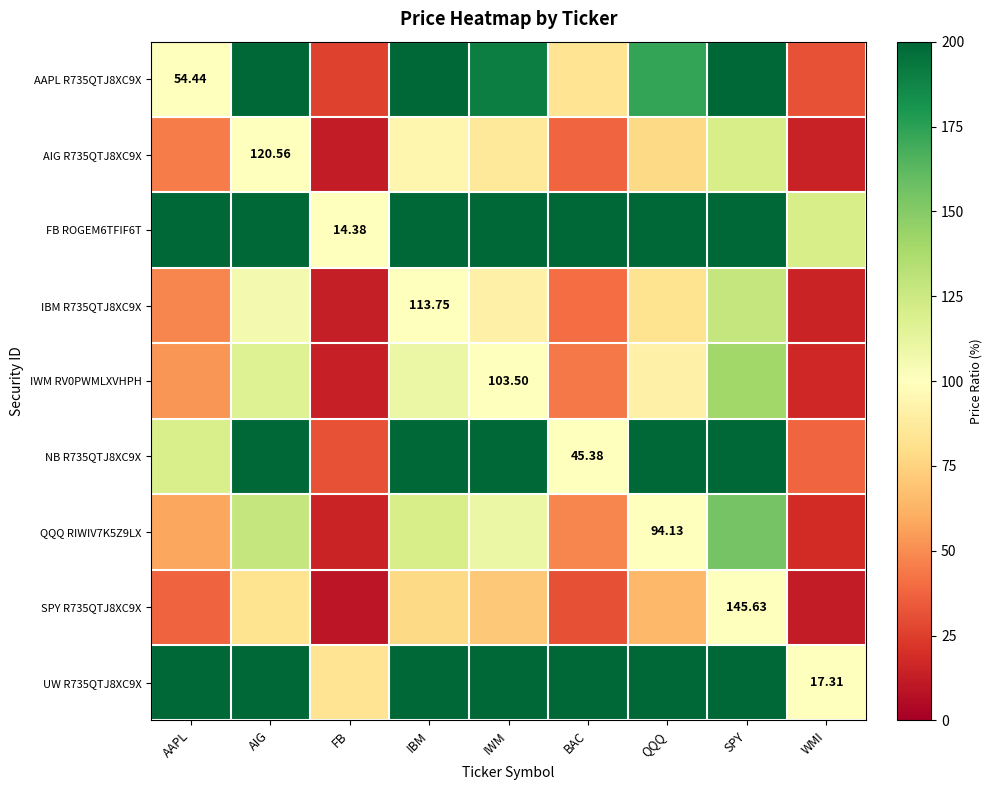

Count the number of categories in the chart.

9